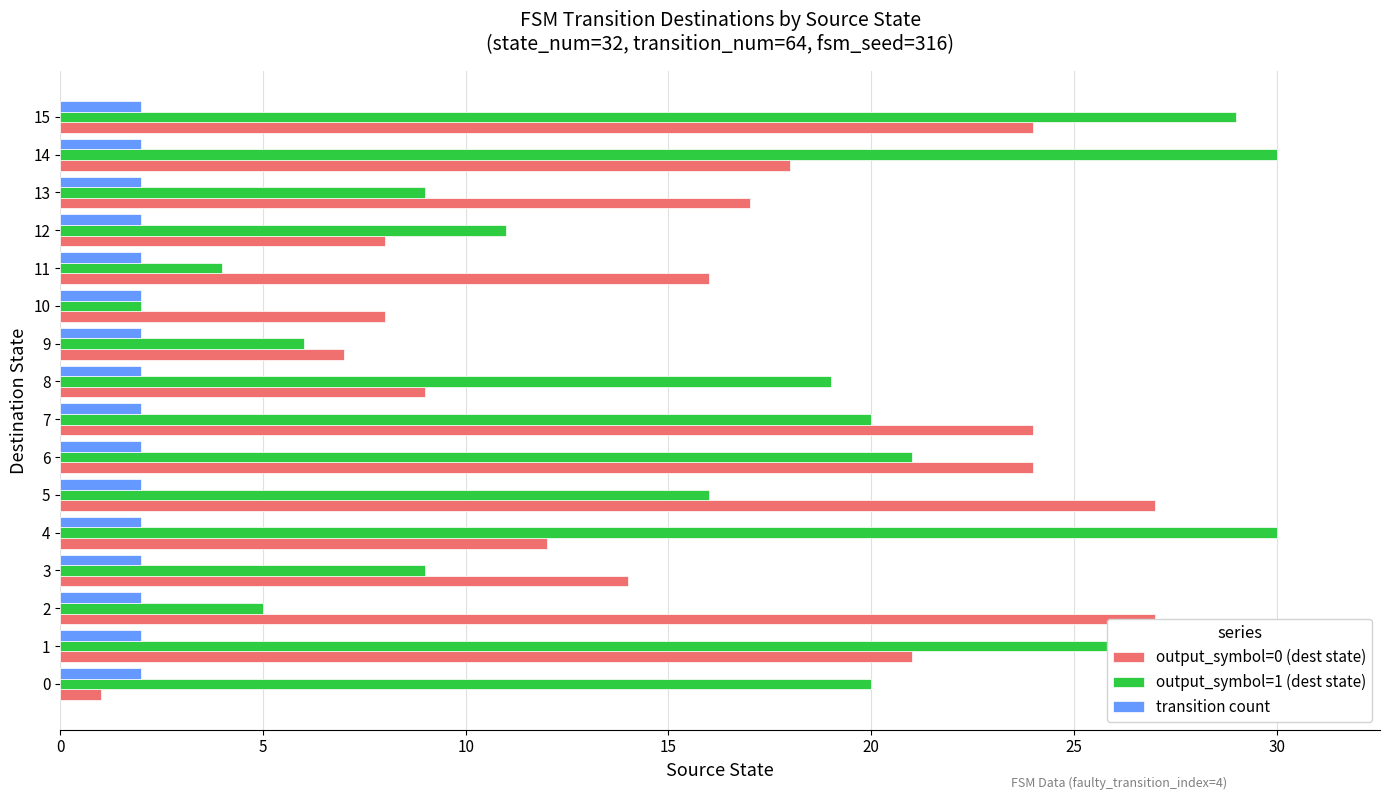

The value of transition count at 12 is 0.4. True or false?

False